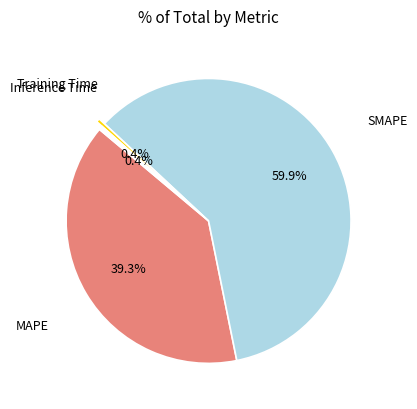

Is it true that Training Time is 7% of the pie?

False